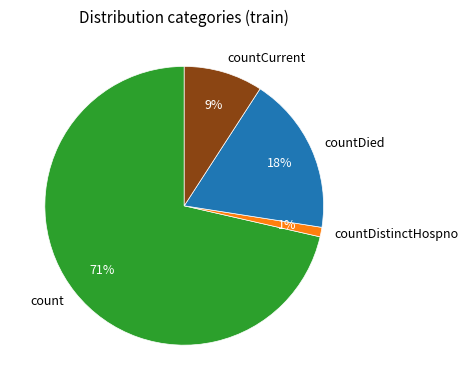

Count the number of slices in the pie.

4